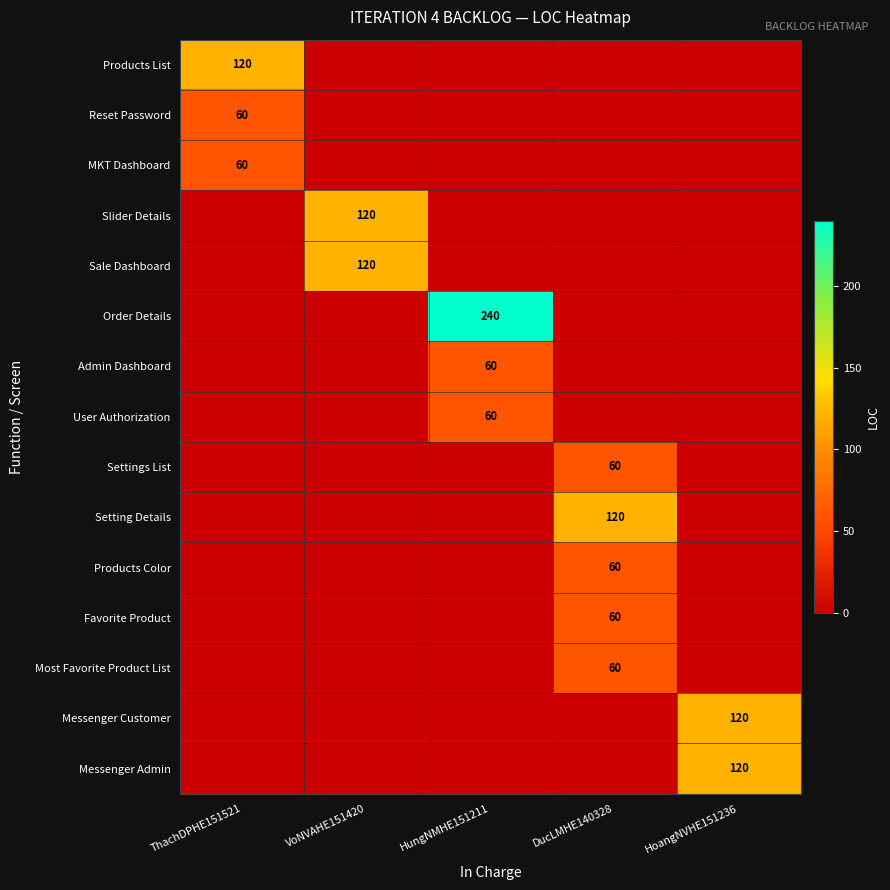

At how many categories does at least one series exceed 157?

1